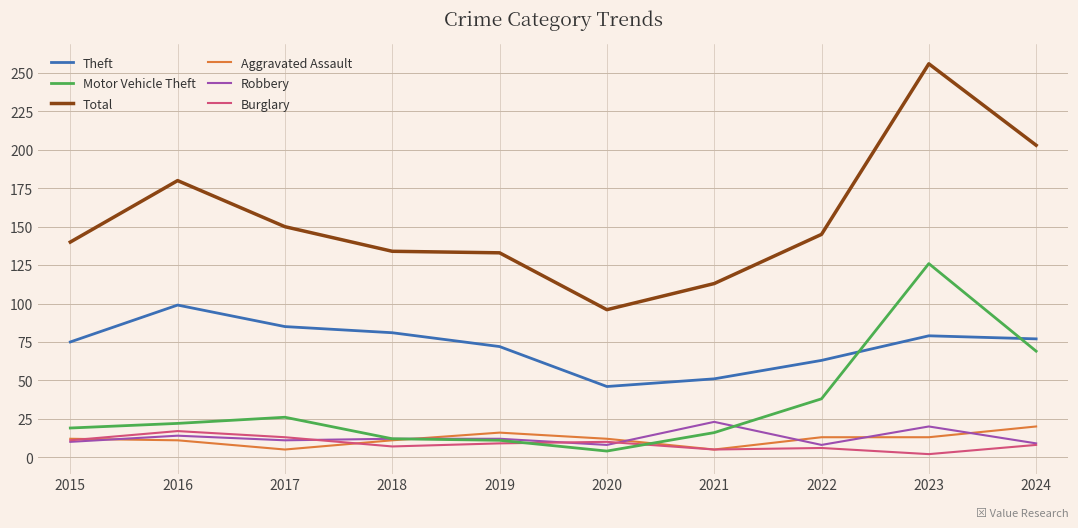

Which series has the largest range (max minus min)?

Total